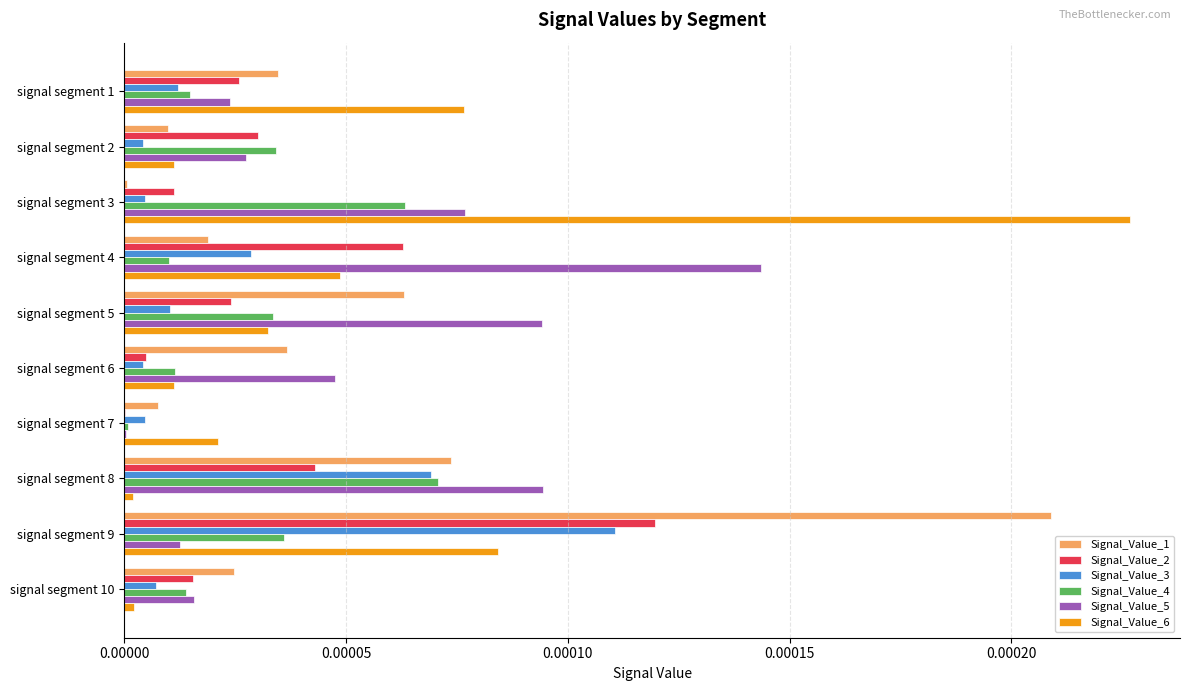

True or false: Signal_Value_5 has a value of 0.0 at signal segment 7.

True